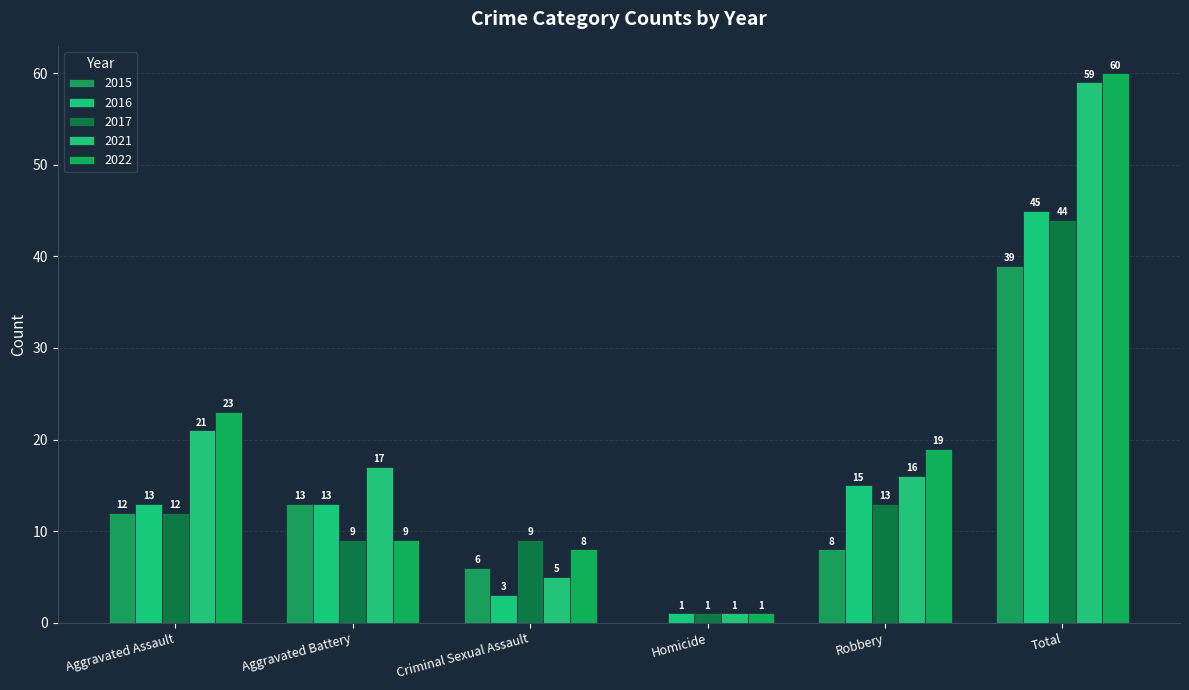

How many distinct data groups are displayed?

5